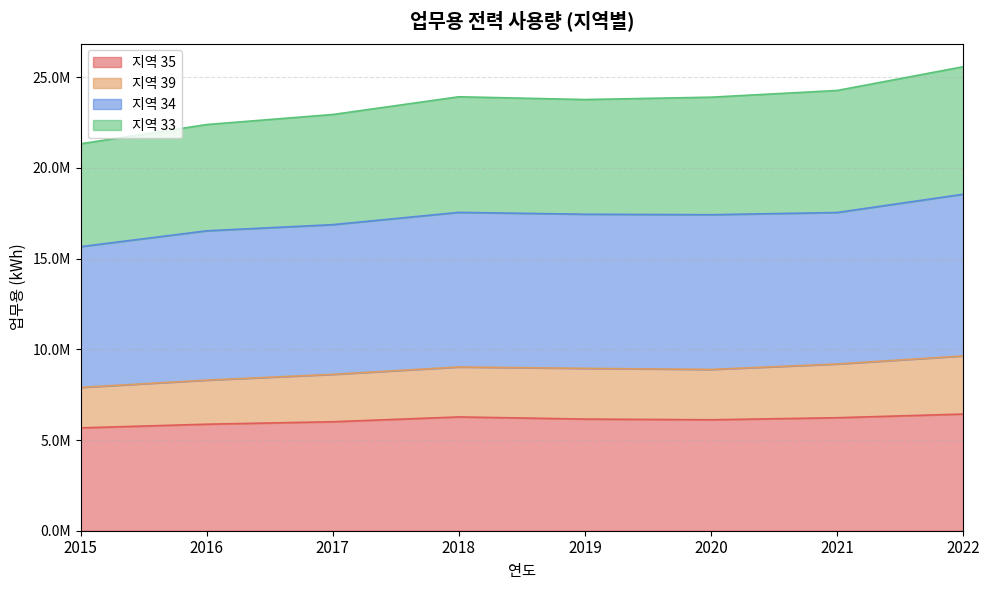

Does the chart display data point markers on the line(s)?

No